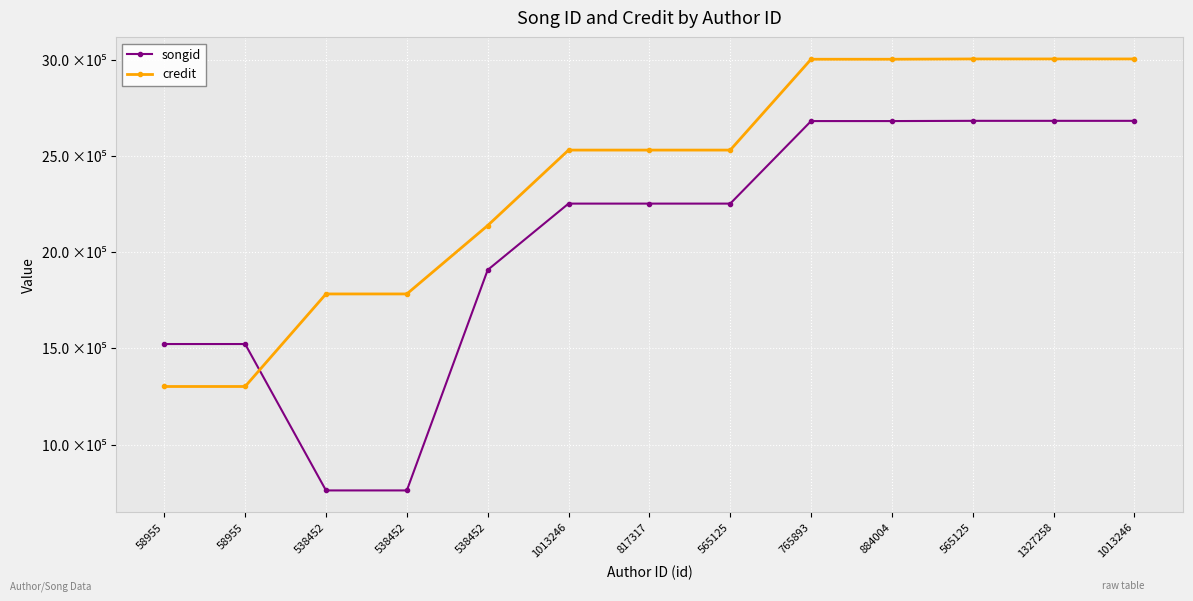

Does the chart have visible grid lines?

Yes